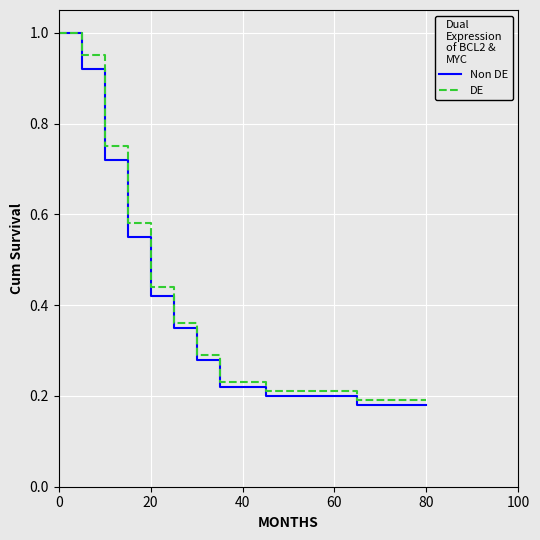

What is the greatest value displayed?

1.0